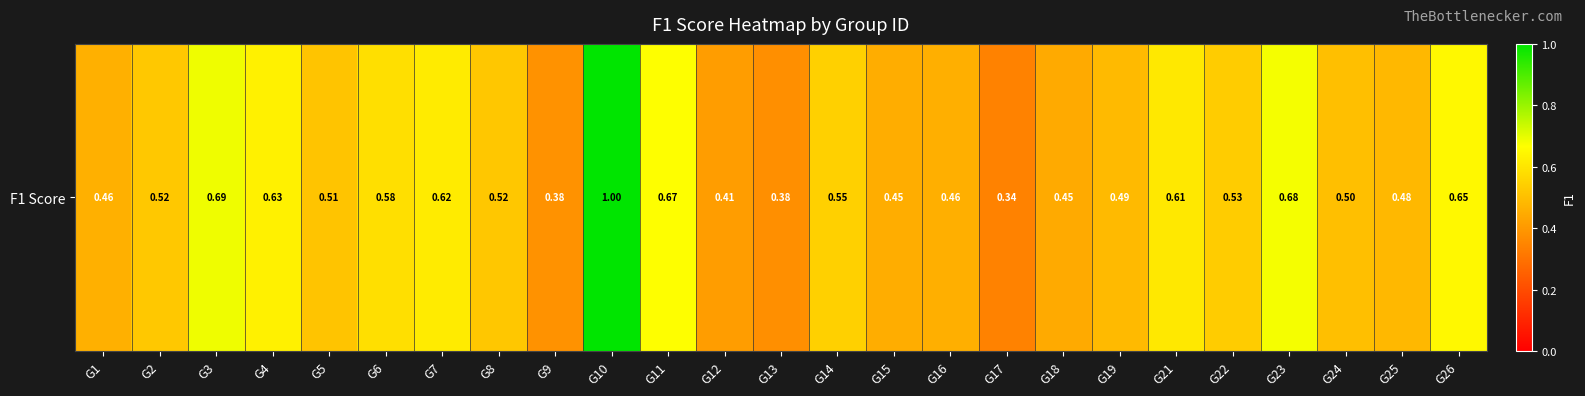

What is the approximate value at G12?

0.4